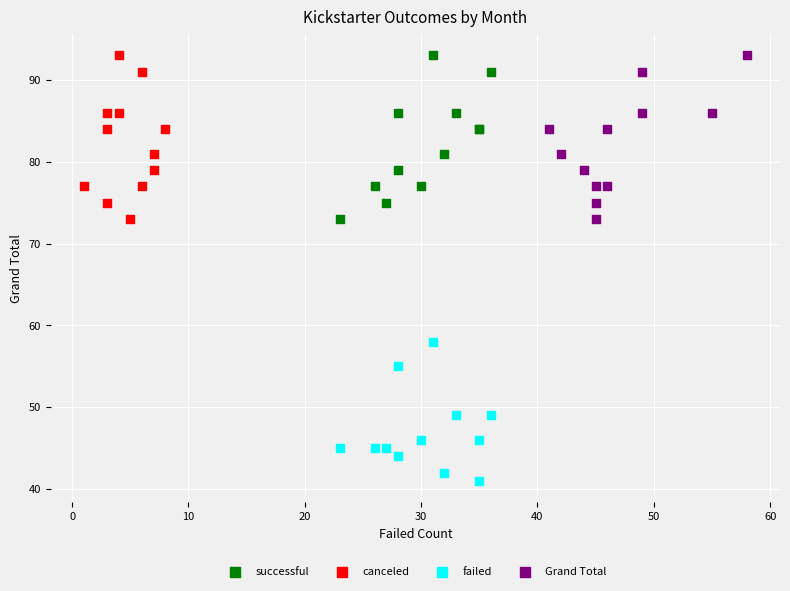

Which series contains the lowest Y value?

failed